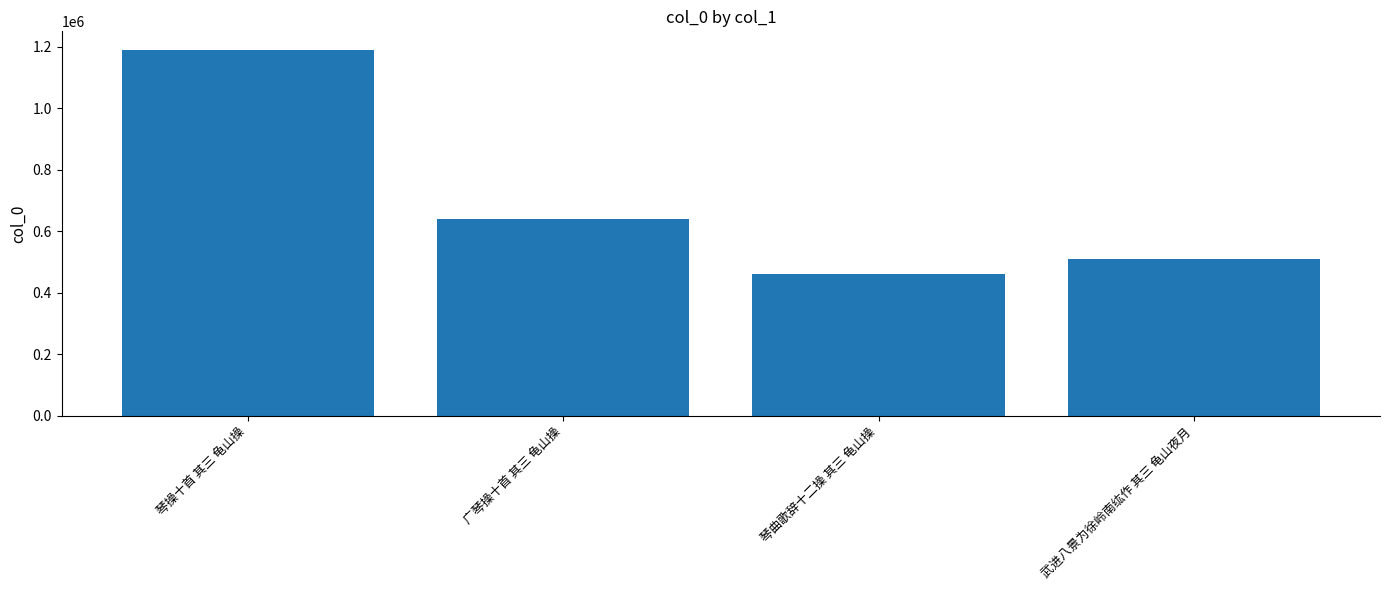

What is the label of the 4th bar from the right?

琴操十首 其三 龟山操